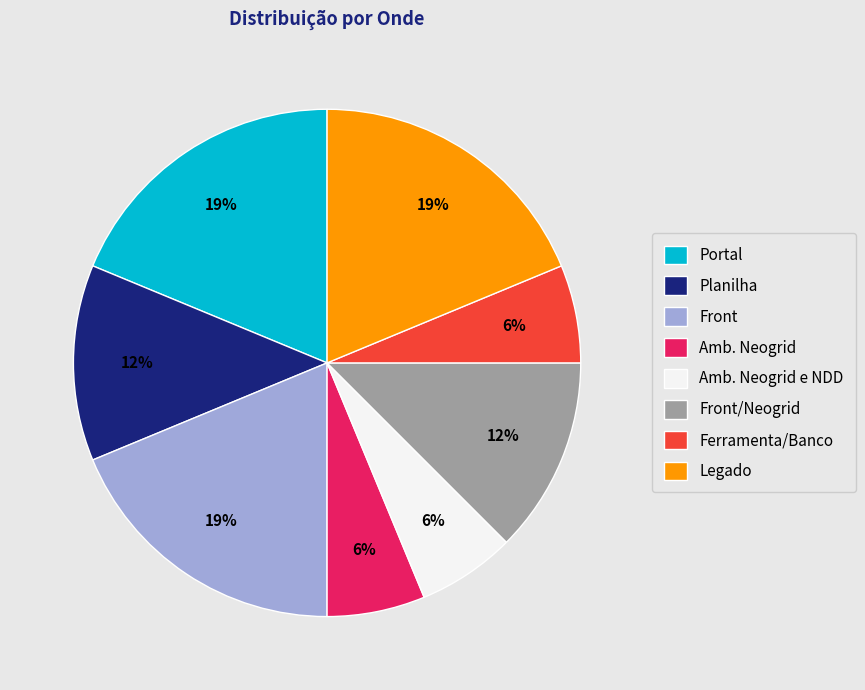

How many slices are in this pie chart?

8